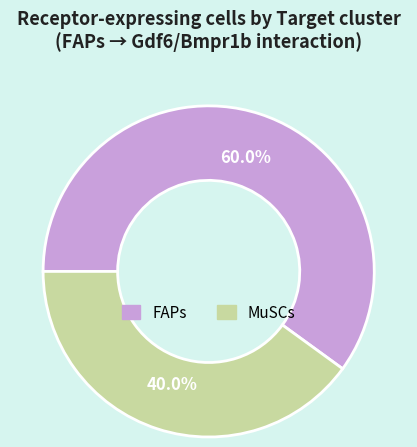

How many slices are in this pie chart?

2